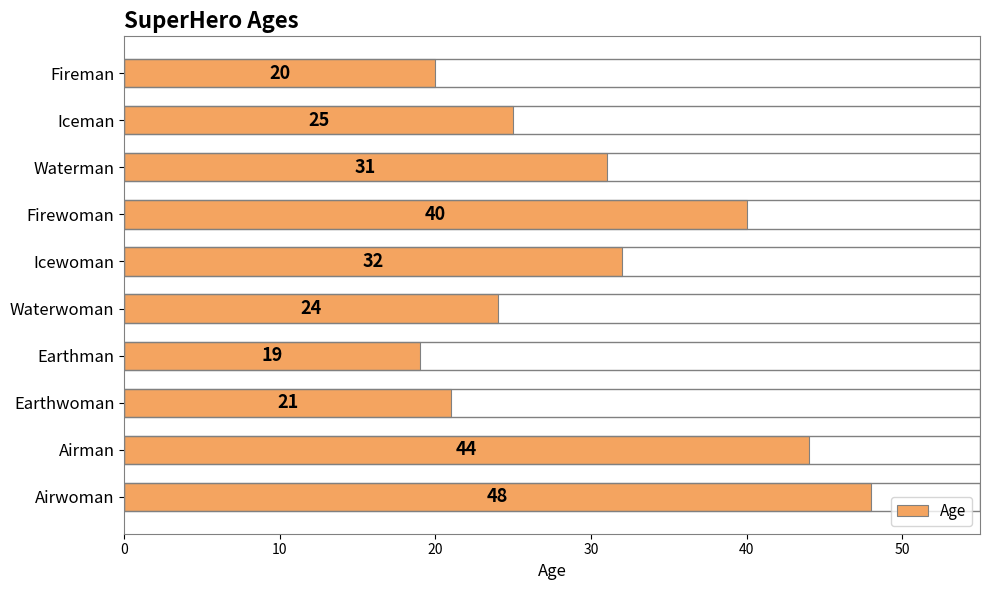

True or false: the data shows 25 at Iceman.

True